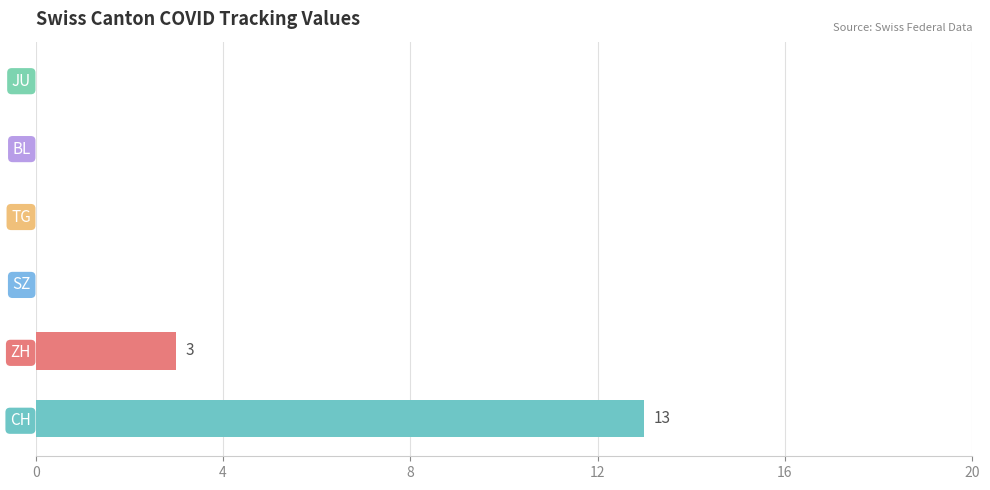

What is the sum of the values at CH and TG?

13